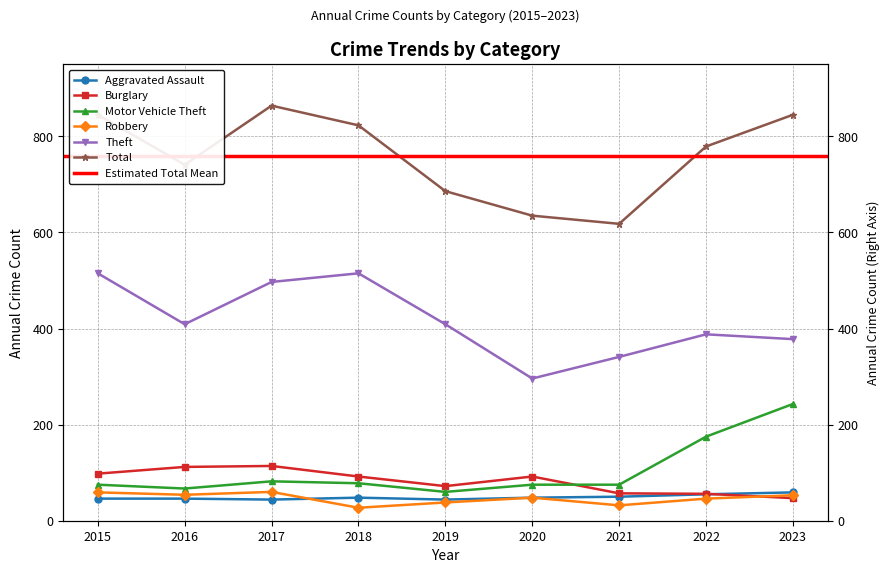

The Aggravated Assault series shows 46 at 2016. True or false?

True